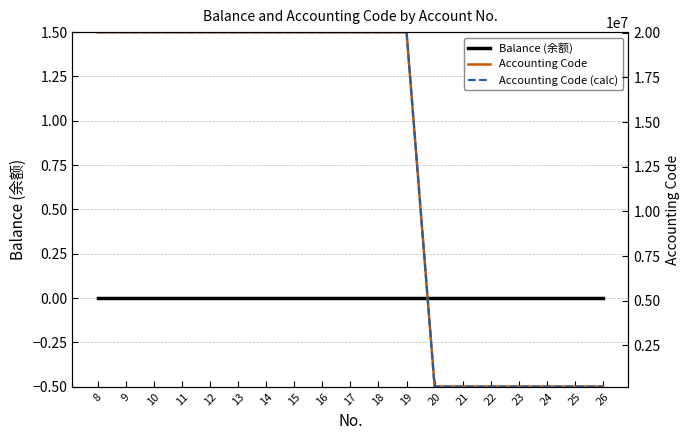

True or false: Accounting Code (calc) and Accounting Code intersect in this chart.

False